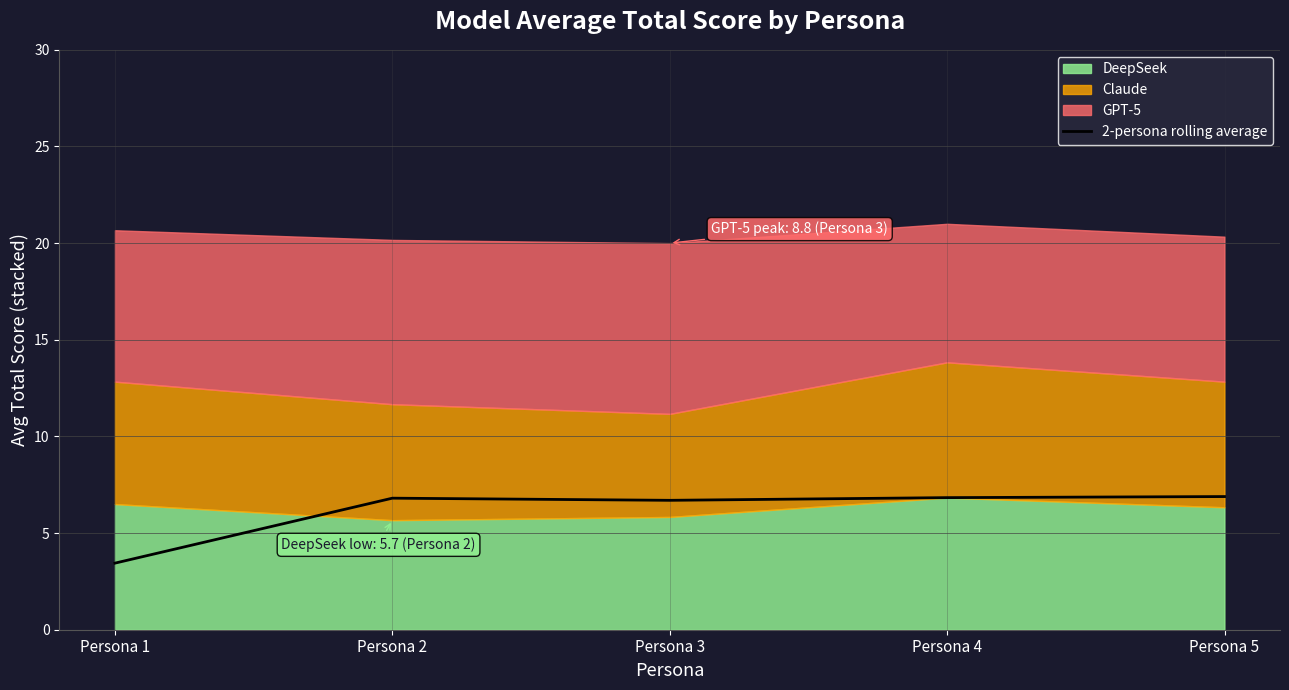

How many categories are shown in the chart?

5